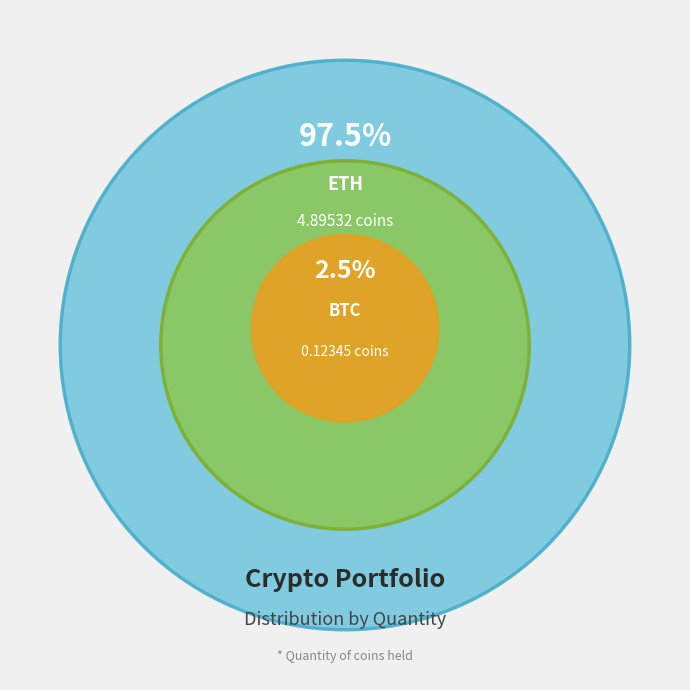

Does any single category account for the majority?

Yes